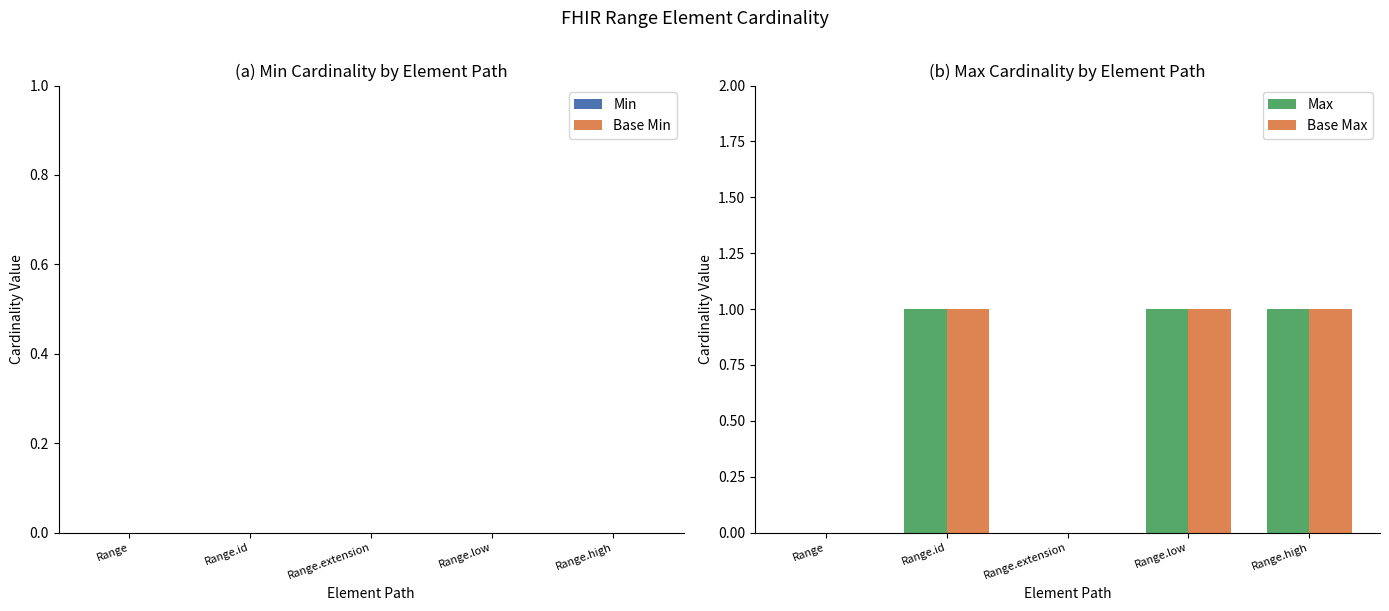

What are all the series names shown in the legend?

Max, Base Max